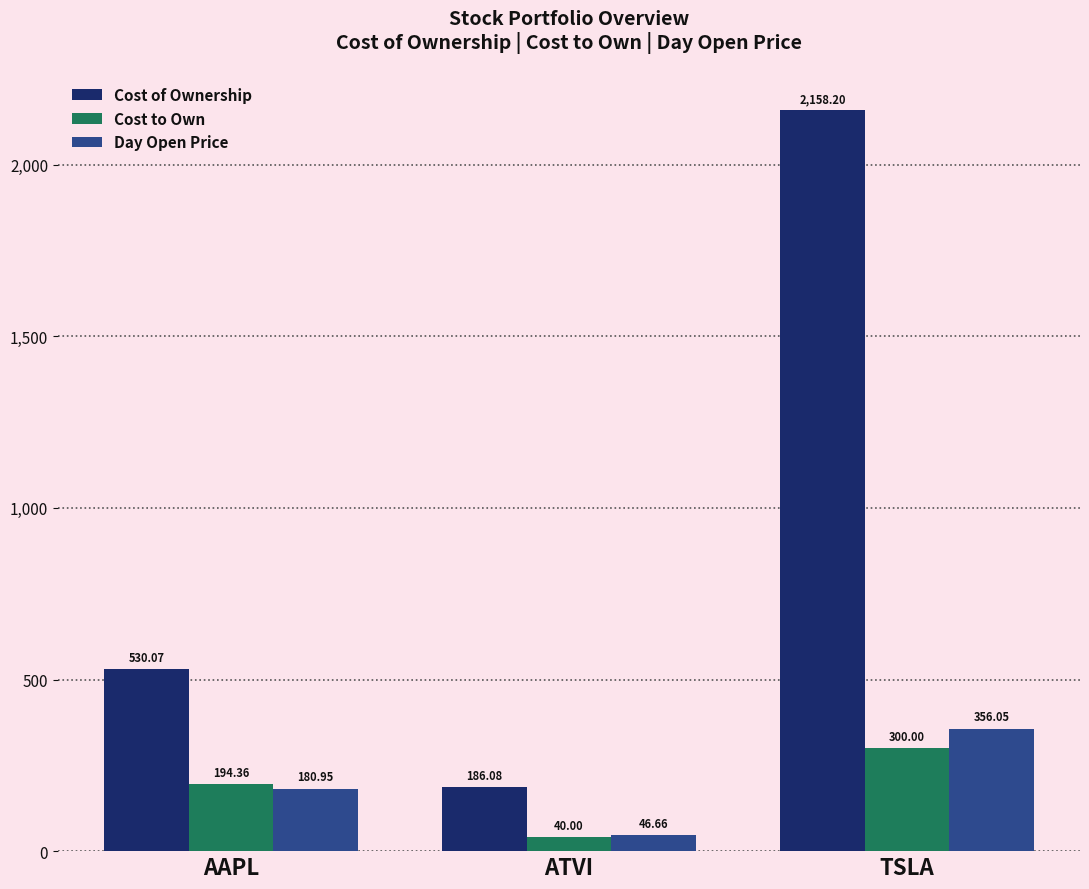

Where does the Cost of Ownership series first go above 530?

AAPL